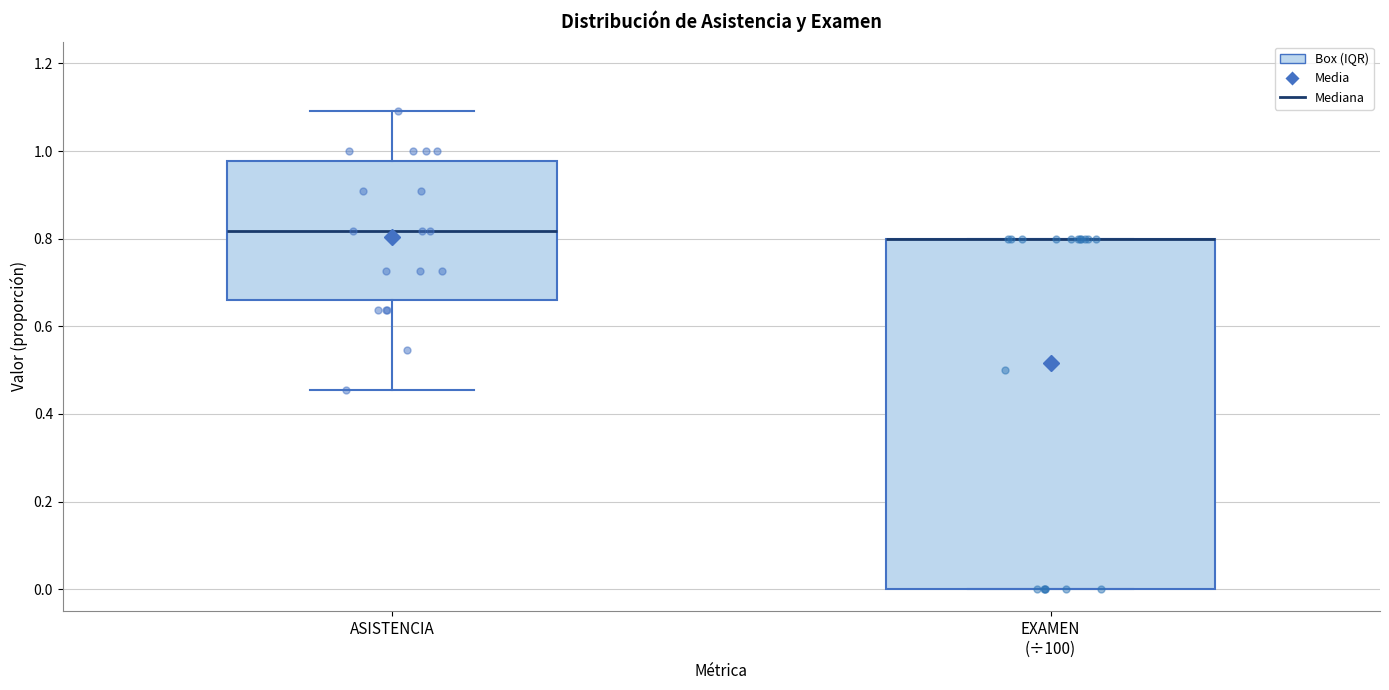

Where is the upper edge of the box for EXAMEN (÷100) on the y-axis? The values are not printed on the chart, so give them approximately, as read against the axis.

0.80